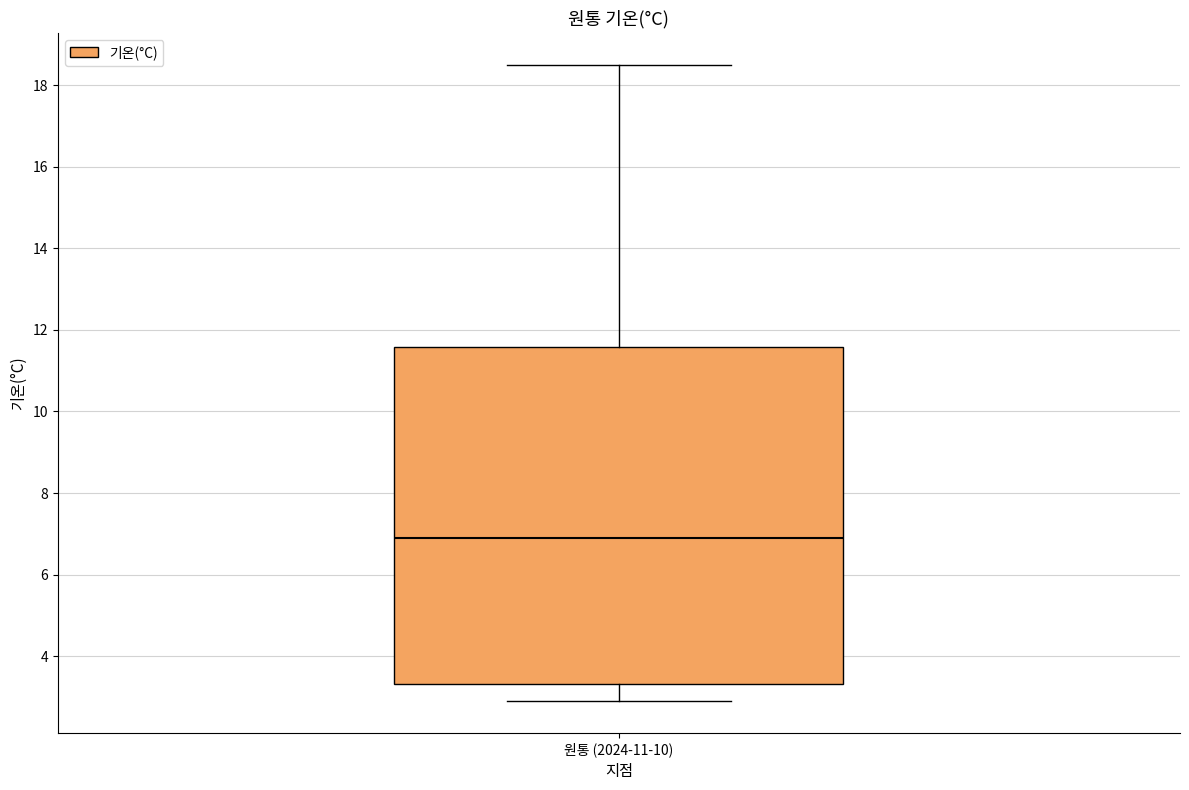

Where does the lower whisker of the box for 원통 (2024-11-10) end on the y-axis? The values are not printed on the chart, so give them approximately, as read against the axis.

3.0